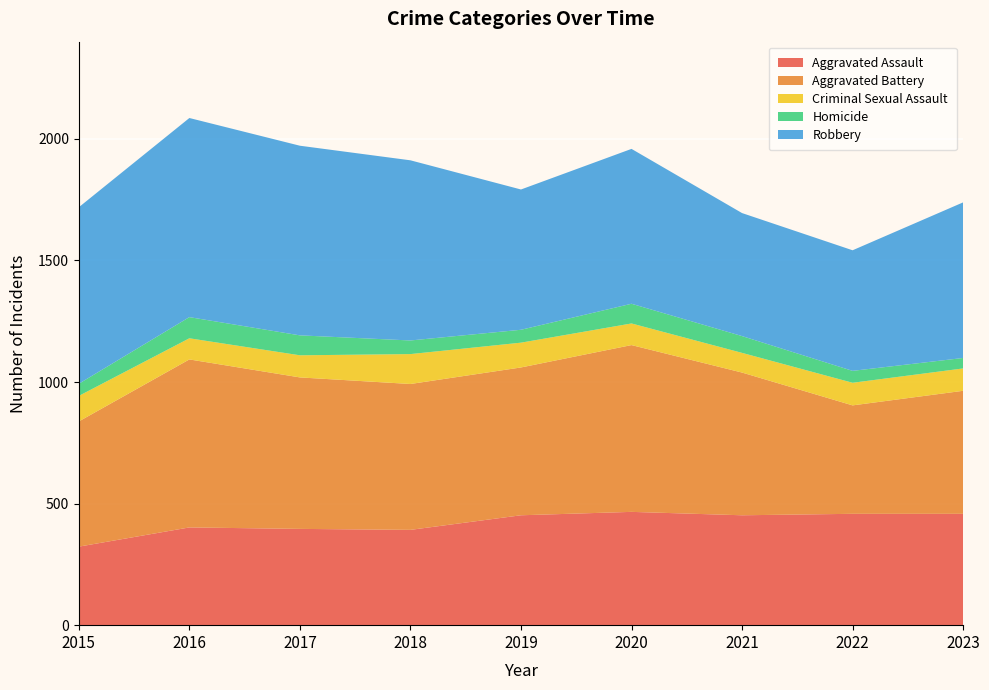

Reading left to right, list all the values displayed in this chart.

Aggravated Assault: 2015=323	2016=402	2017=396	2018=392	2019=452	2020=466	2021=452	2022=458	2023=458
Aggravated Battery: 2015=515	2016=691	2017=623	2018=600	2019=608	2020=686	2021=587	2022=446	2023=506
Criminal Sexual Assault: 2015=105	2016=87	2017=91	2018=123	2019=102	2020=89	2021=81	2022=93	2023=92
Homicide: 2015=50	2016=87	2017=82	2018=56	2019=53	2020=81	2021=69	2022=49	2023=43
Robbery: 2015=726	2016=819	2017=780	2018=741	2019=577	2020=637	2021=506	2022=496	2023=640